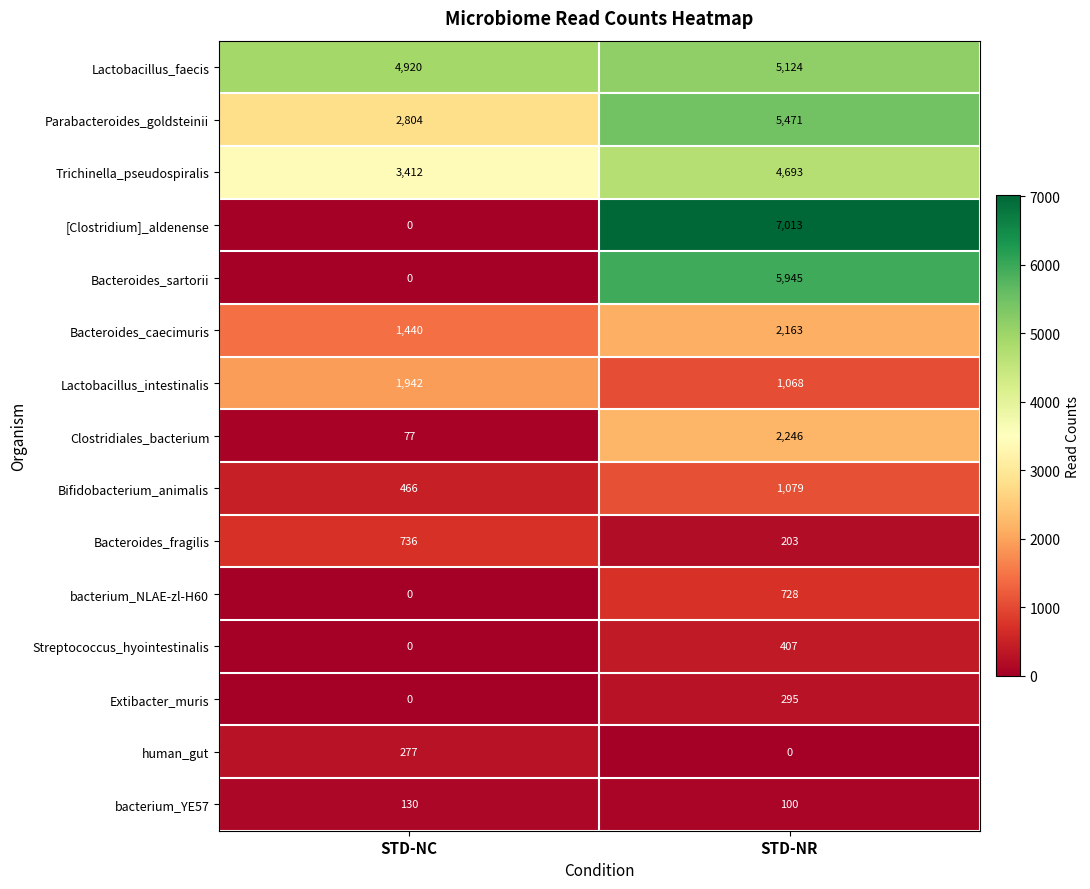

Which series changed the most between STD-NC and STD-NR?

[Clostridium]_aldenense